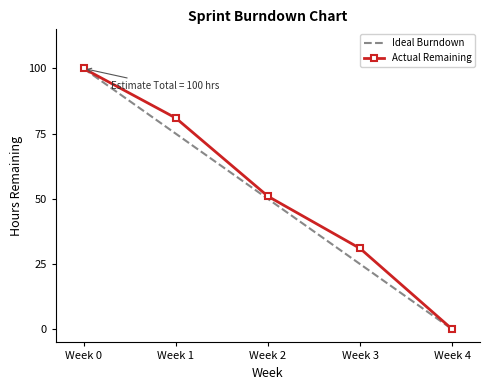

What is the difference between the second highest and minimum values in the Ideal Burndown series?

75